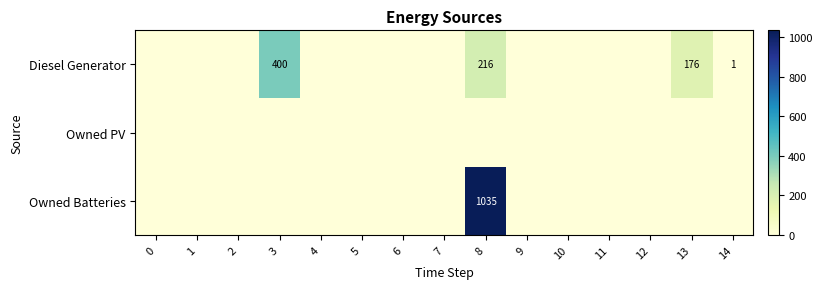

True or false: Diesel Generator has a value of -212 at 2.

False